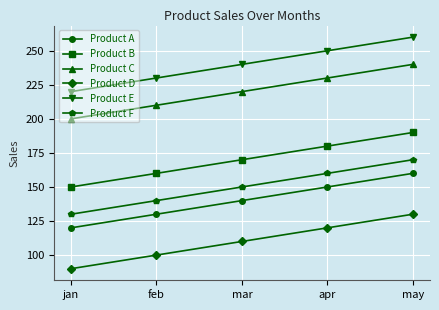

True or false: Product D has more than 1 interior local peaks.

False